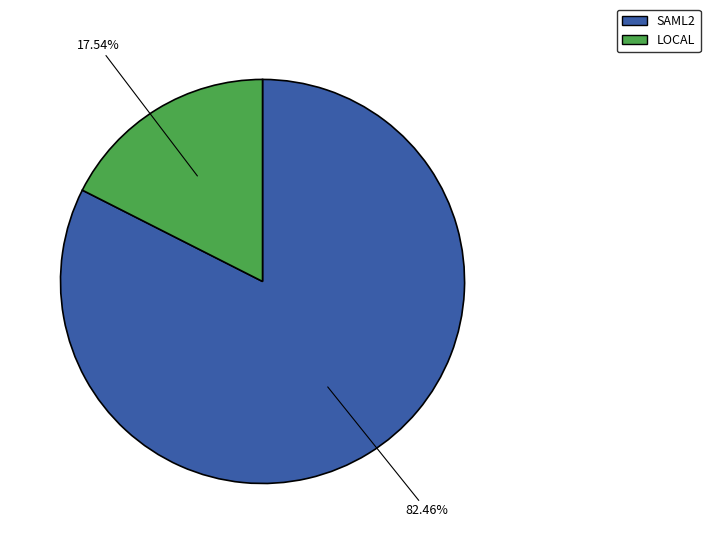

What is the smallest slice in the pie chart?

LOCAL